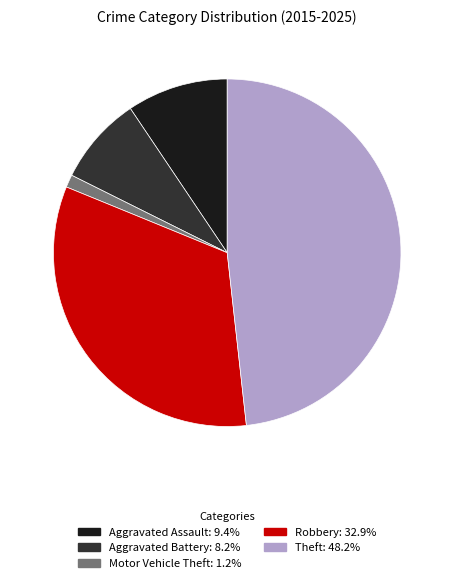

Rank the categories by value from lowest to highest.

Motor Vehicle Theft, Aggravated Battery, Aggravated Assault, Robbery, Theft